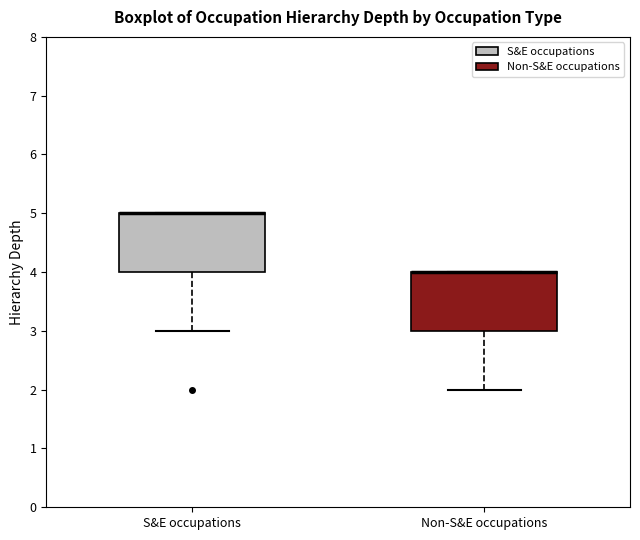

Reading left to right, read every box against the y-axis: the position of its median line, the range the box covers, and the ends of its whiskers. The values are not printed on the chart, so give them approximately, as read against the axis.

S&E occupations: median 5 (drawn on the box's upper edge), box 4 to 5, whiskers 3 to 5
Non-S&E occupations: median 4 (drawn on the box's upper edge), box 3 to 4, whiskers 2 to 4